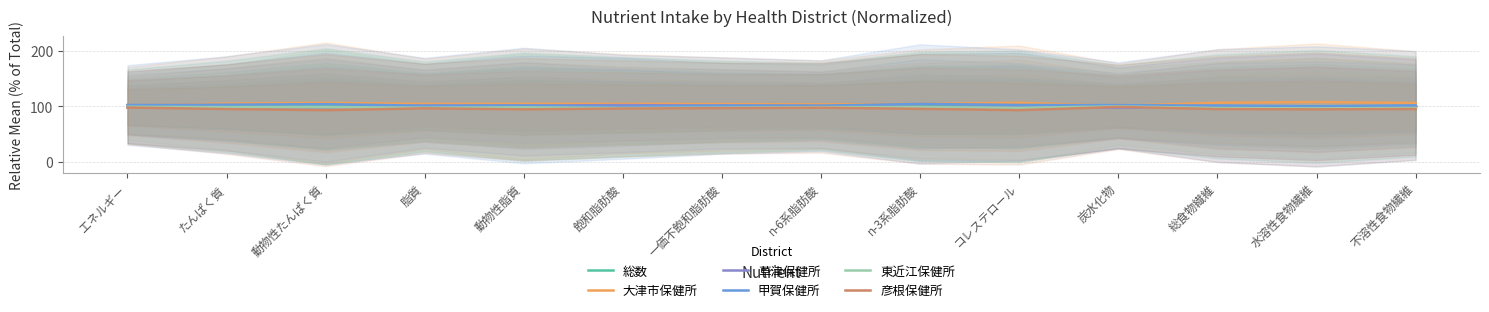

Does the chart display data point markers on the line(s)?

No